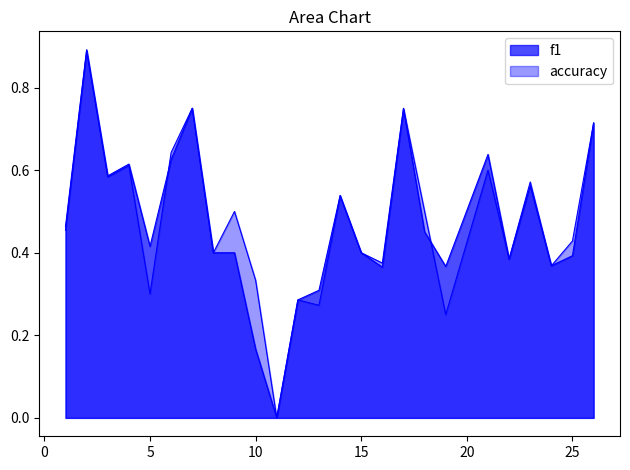

Where is accuracy nearest to the value 0?

11